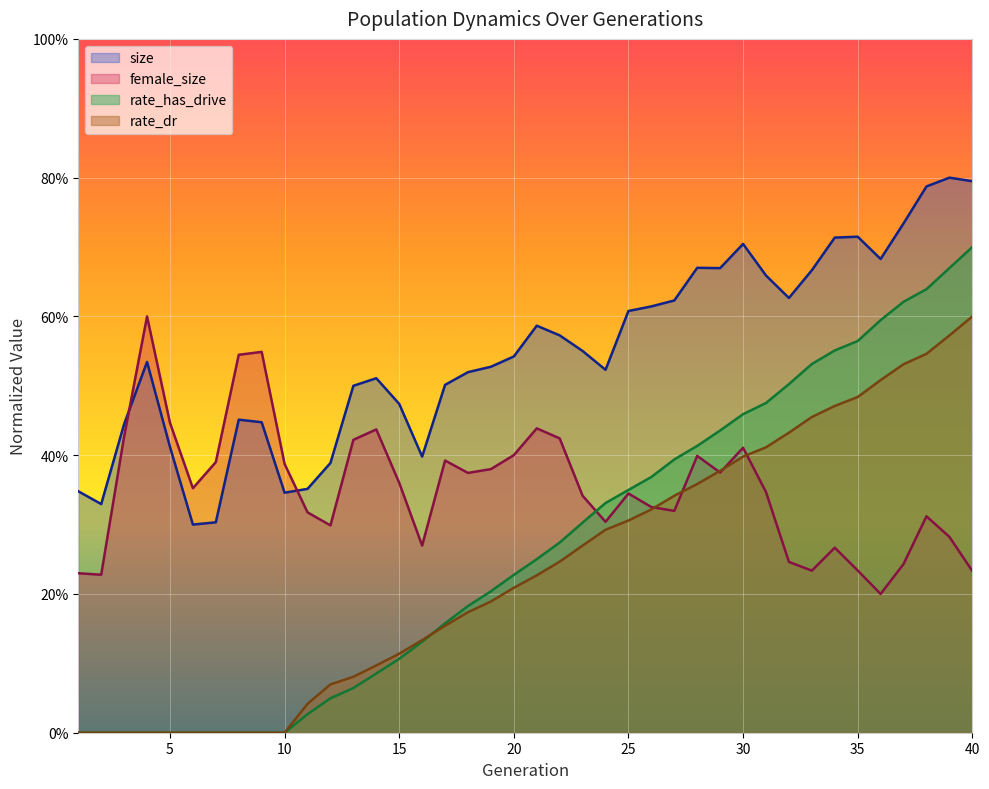

List the series in order of their peak value, highest first.

size, rate_has_drive, female_size, rate_dr